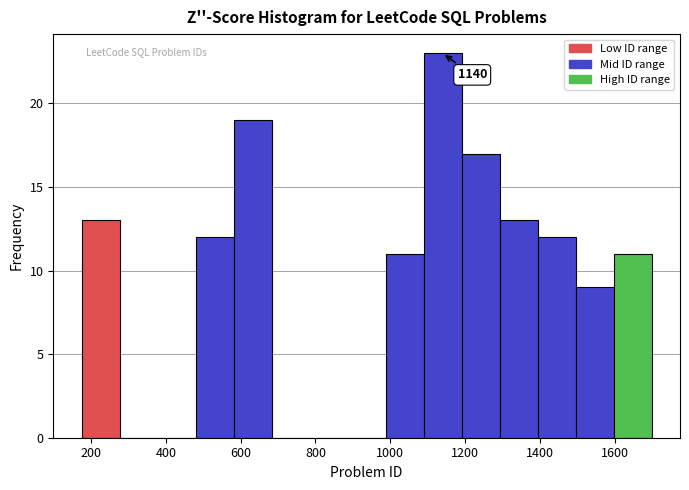

Over which range of the x-axis is the bar tallest?

1080 to 1200